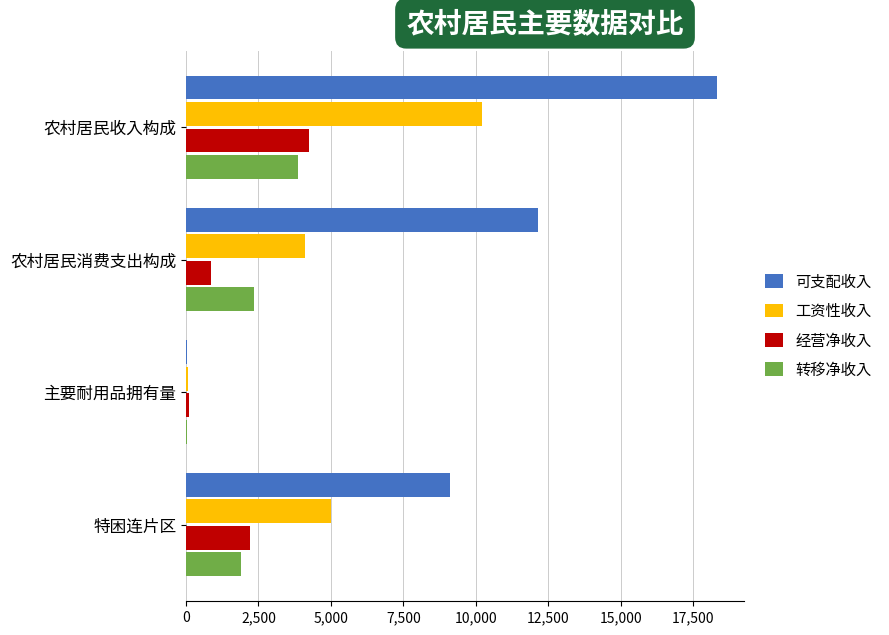

What is the sum of the 经营净收入 values at 农村居民消费支出构成 and 特困连片区?

3063.0